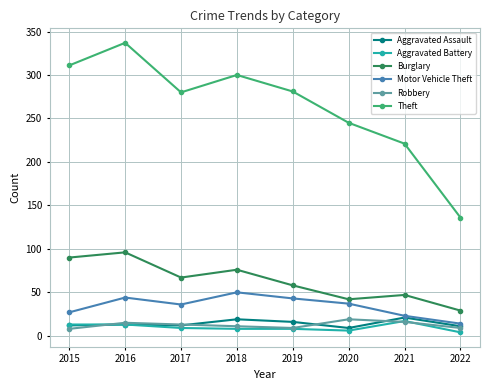

What is the difference between the highest and lowest values at 2017?

271